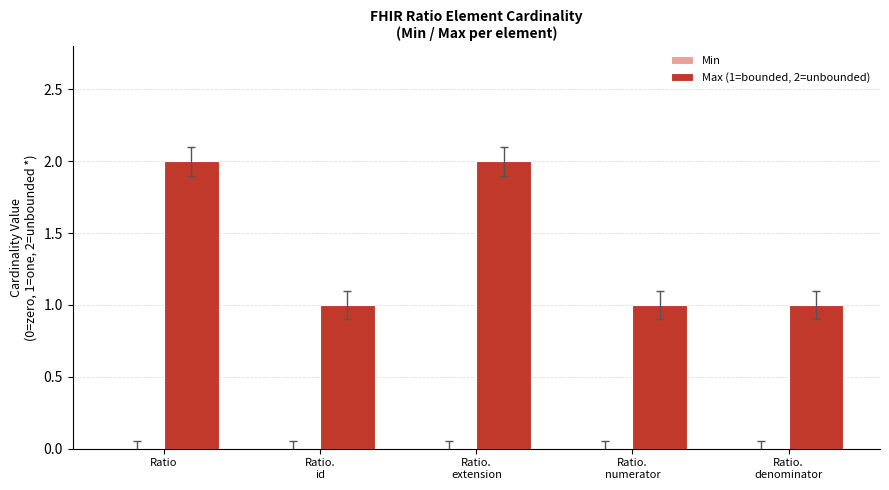

Are the bars grouped side by side (vs. stacked)?

No